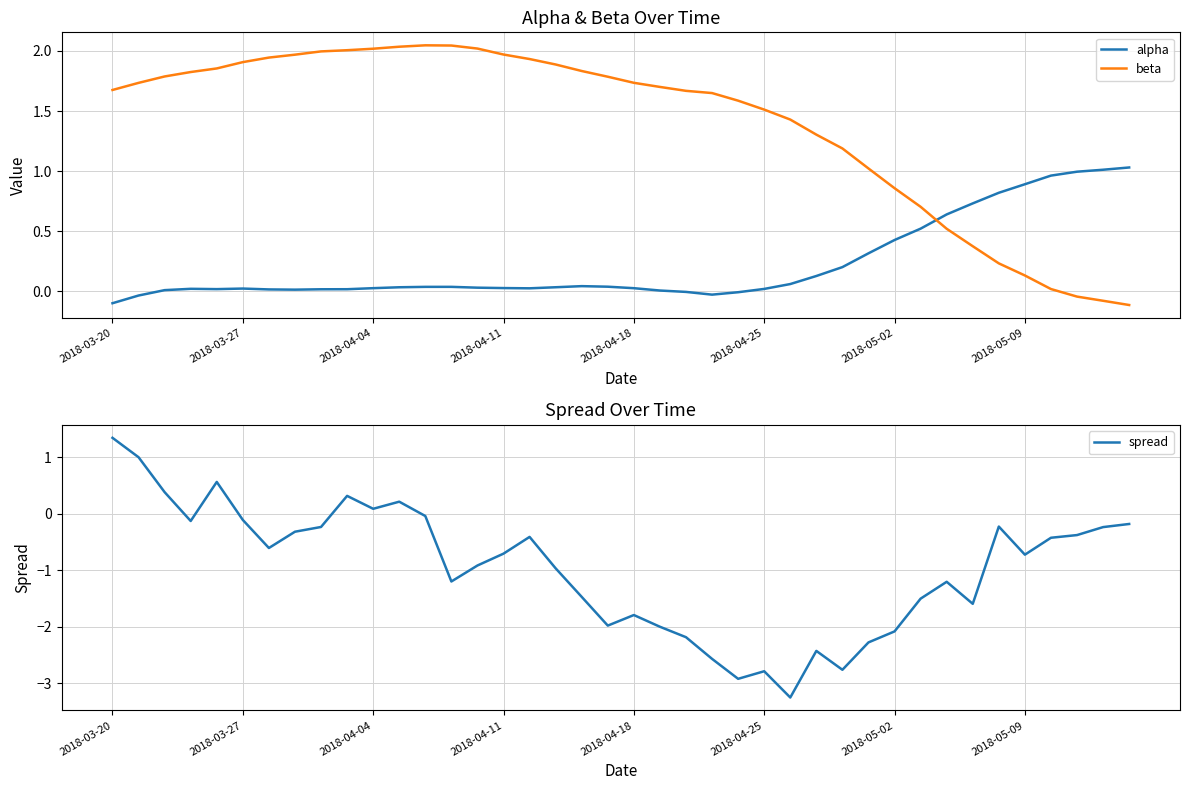

True or false: alpha and beta intersect in this chart.

True